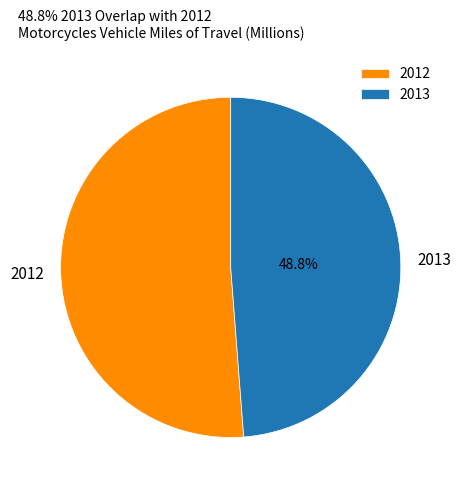

Between 2012 and 2013, which is larger?

2012